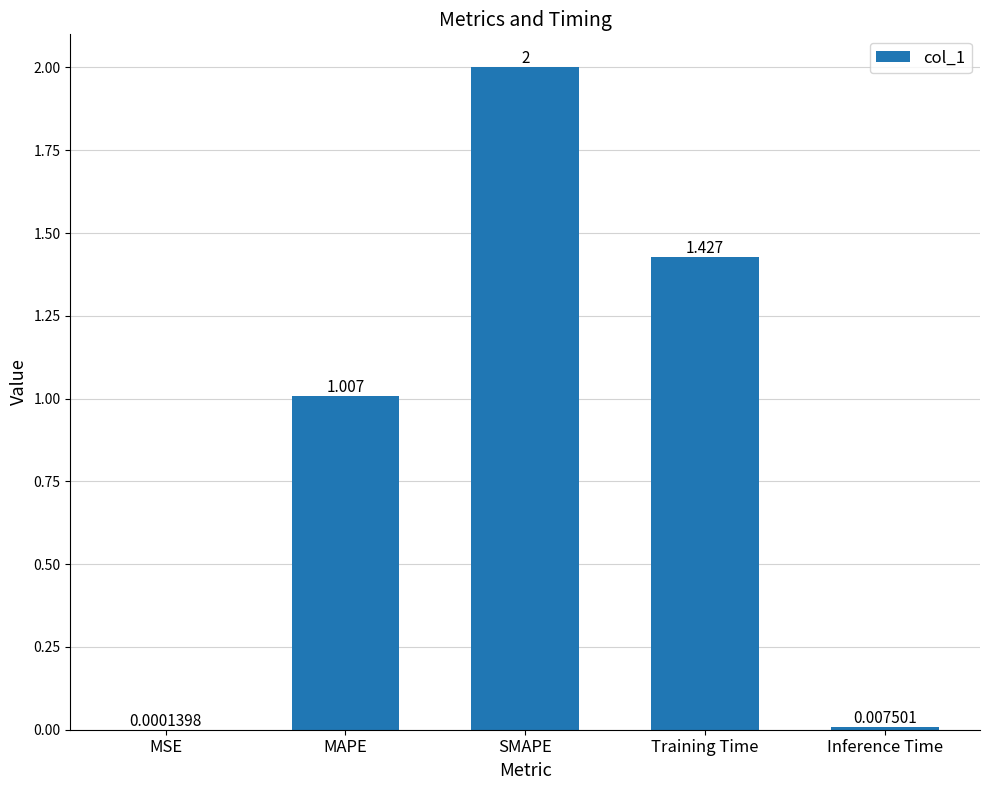

Which has a higher value, MAPE or Training Time?

Training Time